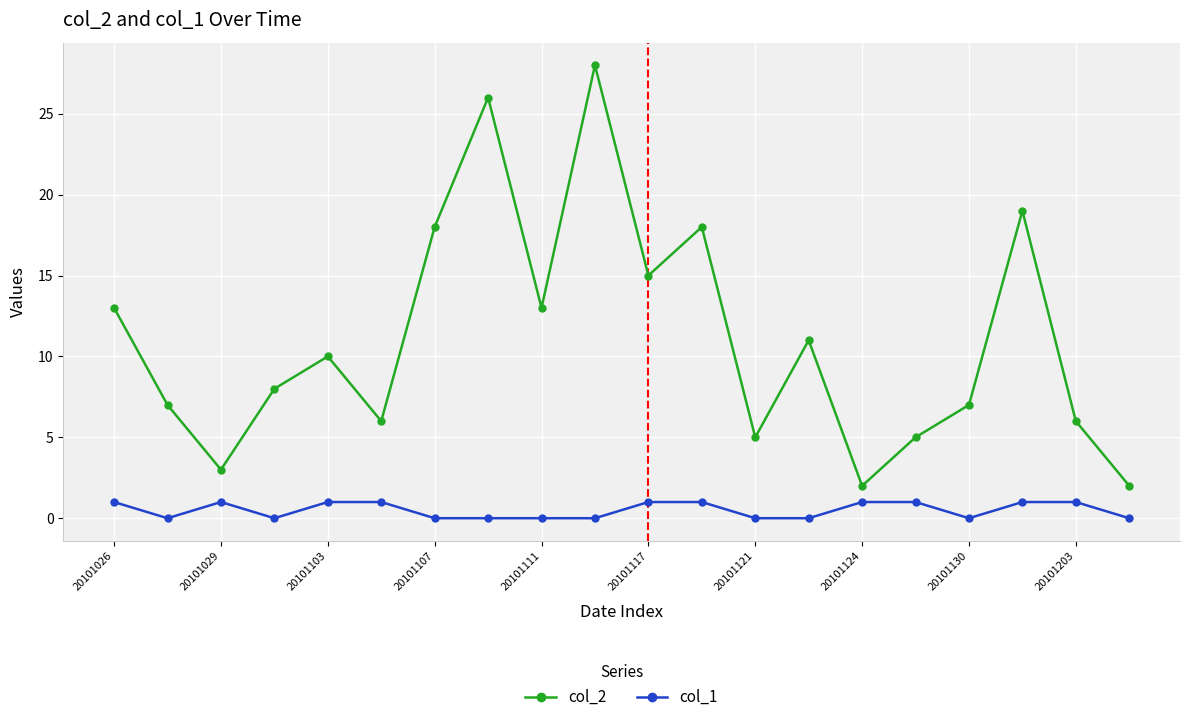

Which series has the widest spread of values?

col_2